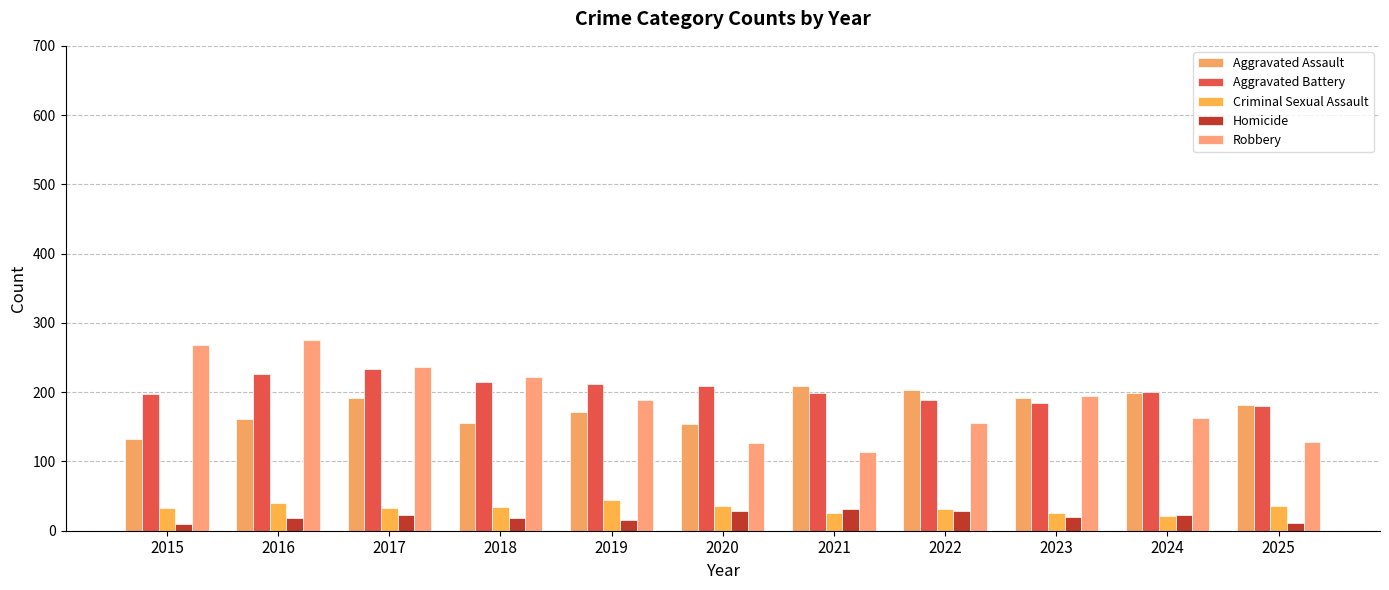

How many data points in Aggravated Assault are less than 182?

5